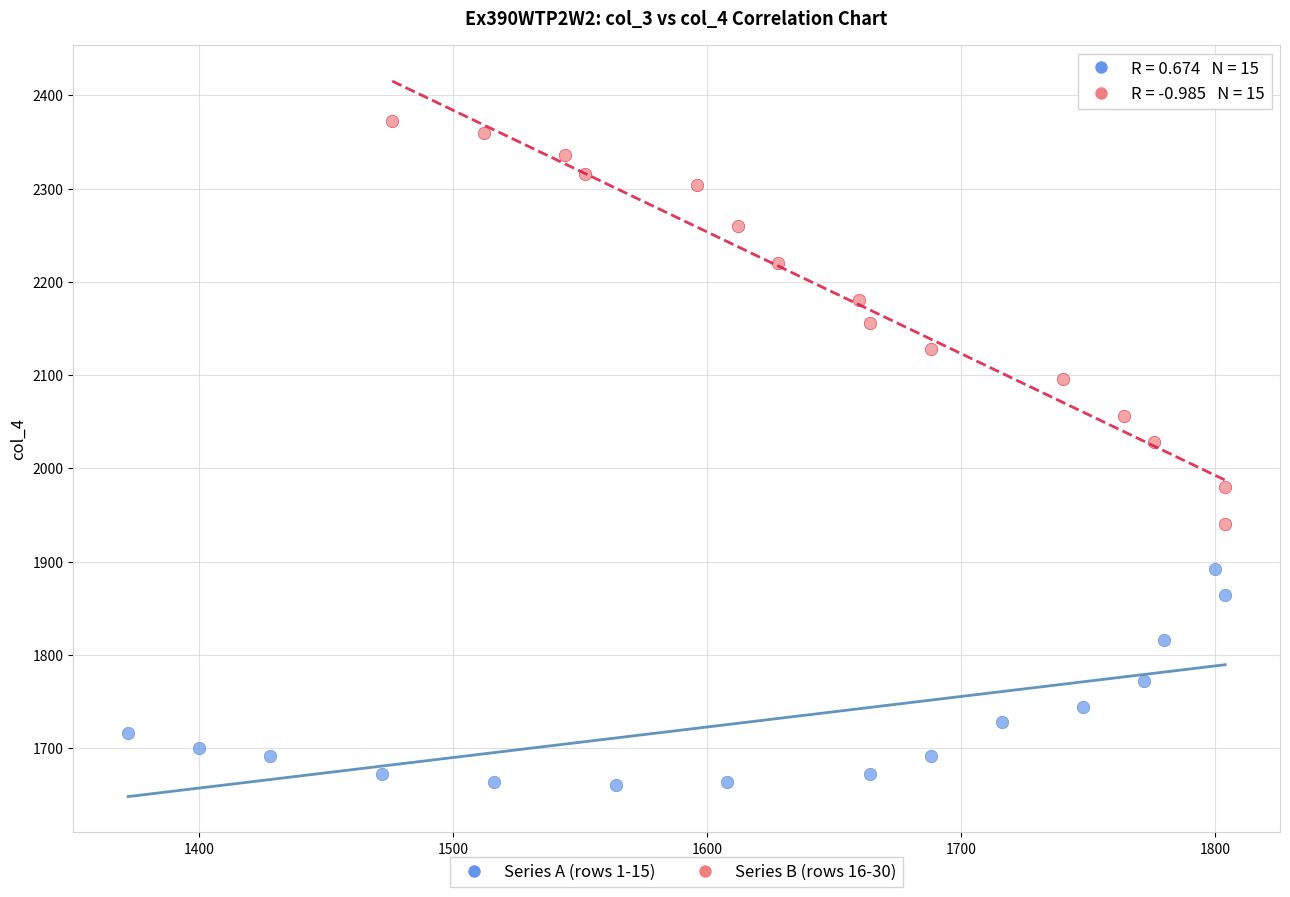

Which series has the largest Y range (max minus min)?

Series B (rows 16-30)